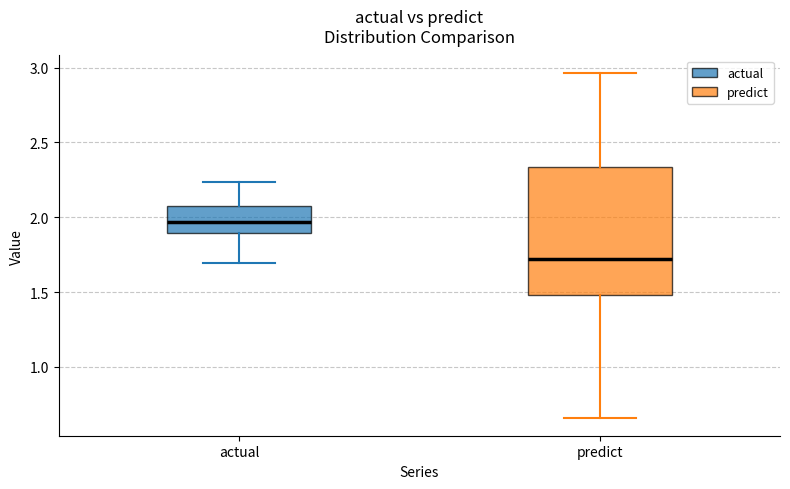

Reading left to right, transcribe this box plot: for each box, give where its median line is, the range the box spans, and where its two whiskers end, as read against the y-axis. The values are not printed on the chart, so give them approximately, as read against the axis.

actual: median 1.95, box 1.90 to 2.10, whiskers 1.70 to 2.25
predict: median 1.70, box 1.50 to 2.35, whiskers 0.65 to 2.95